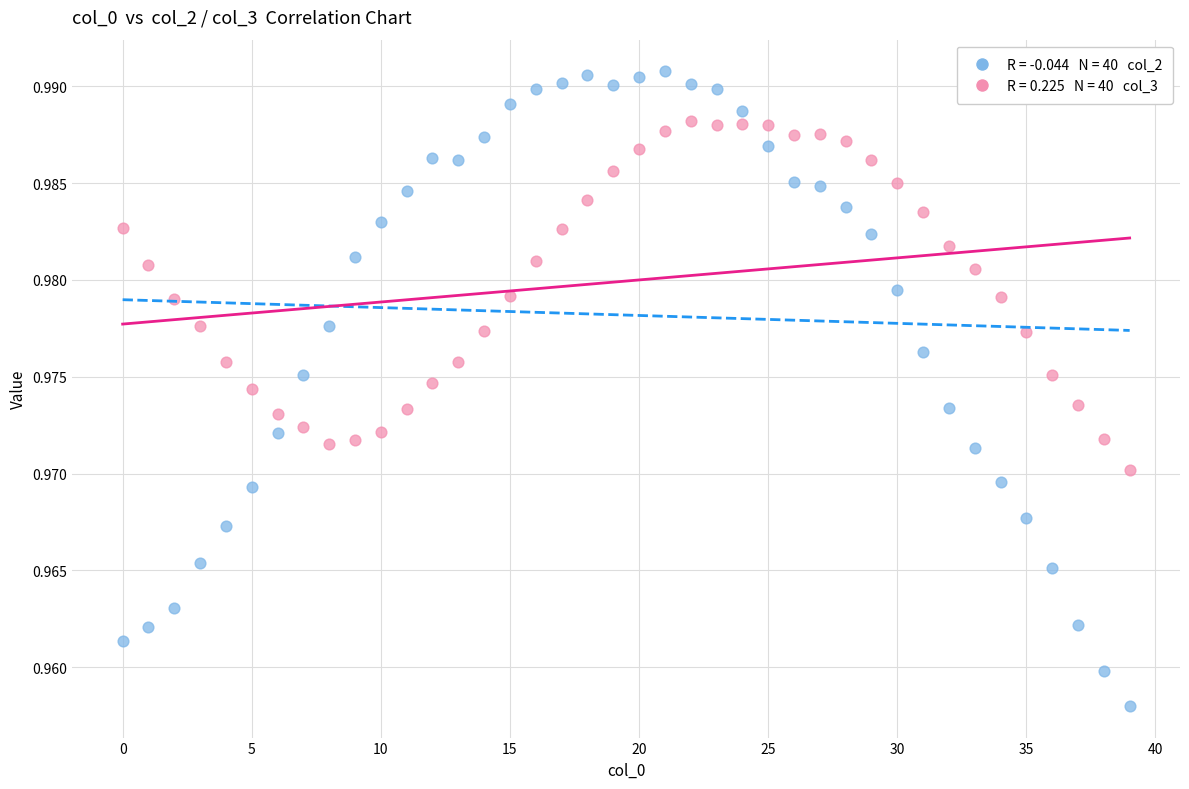

How many points are shown in the scatter plot?

80